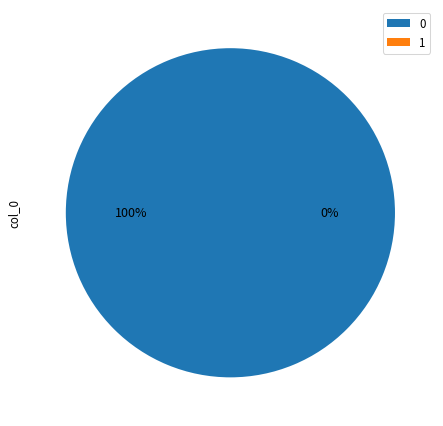

True or false: 0 accounts for 100% of the total.

True